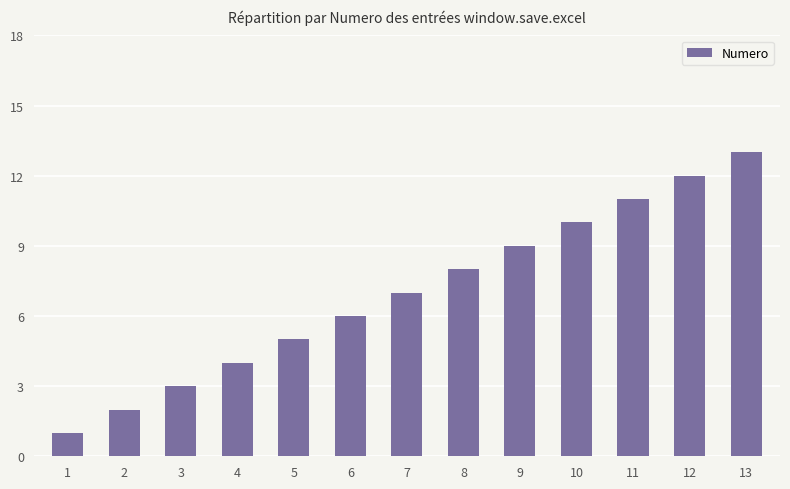

What is the ratio of the value at 10 to the value at 2?

5.0